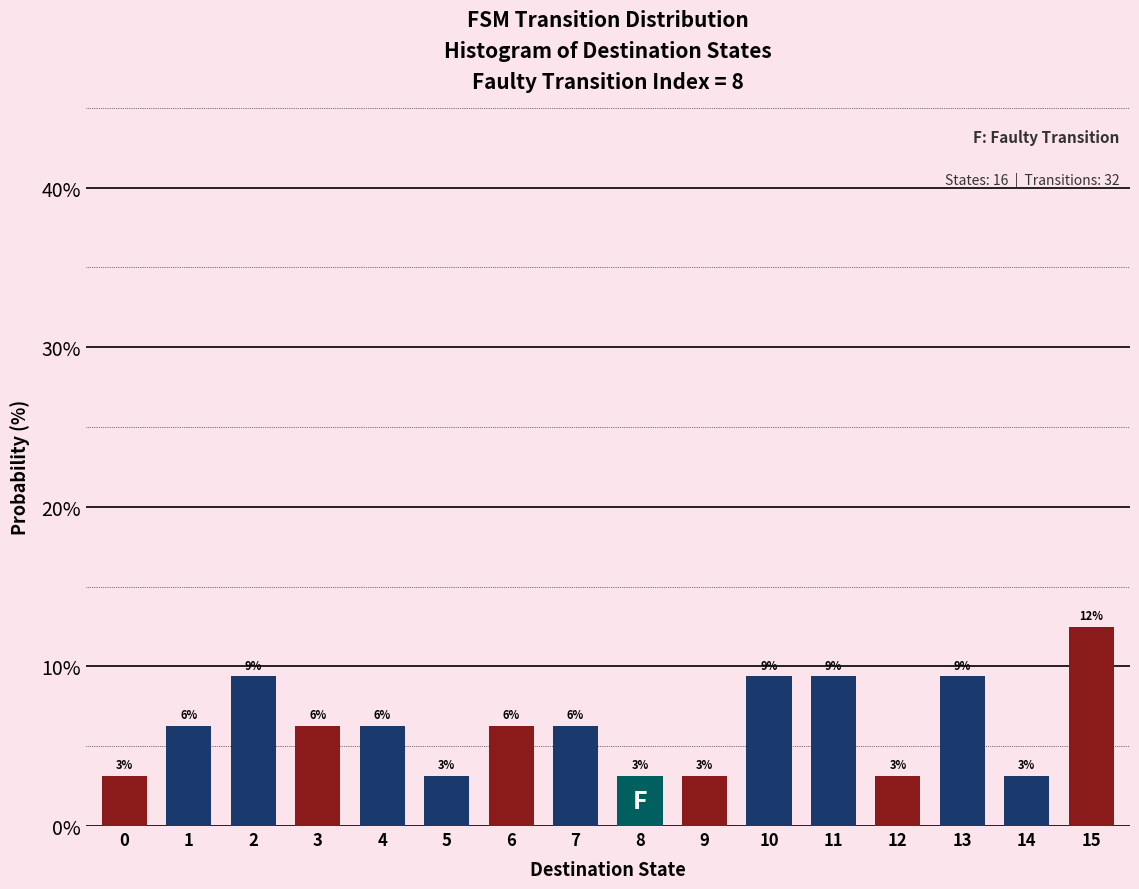

How many bars are there in total?

16